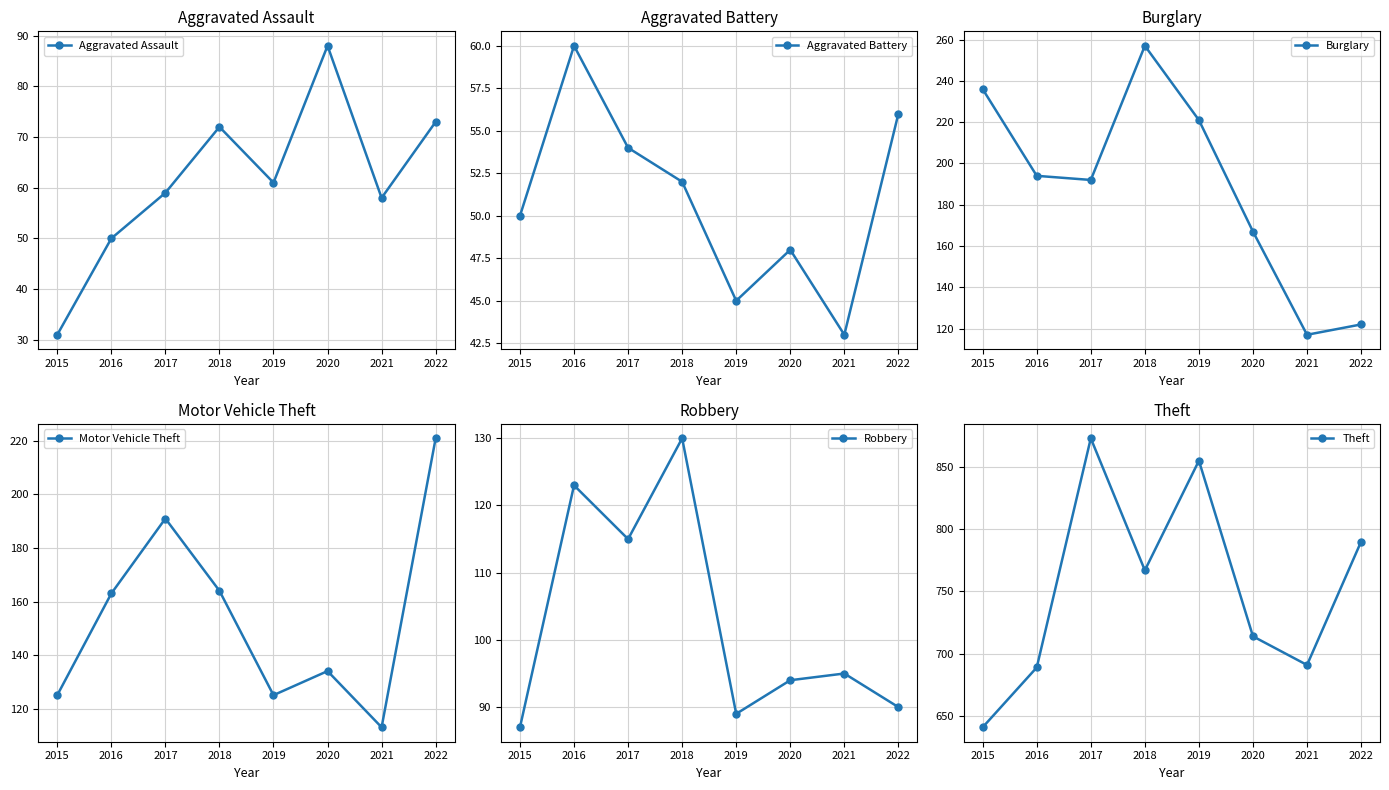

True or false: Theft and Robbery cross at least once.

False